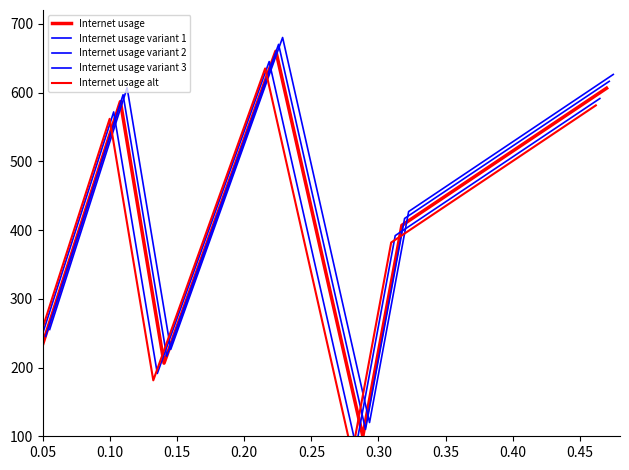

What is the maximum value for Internet usage?

660.0